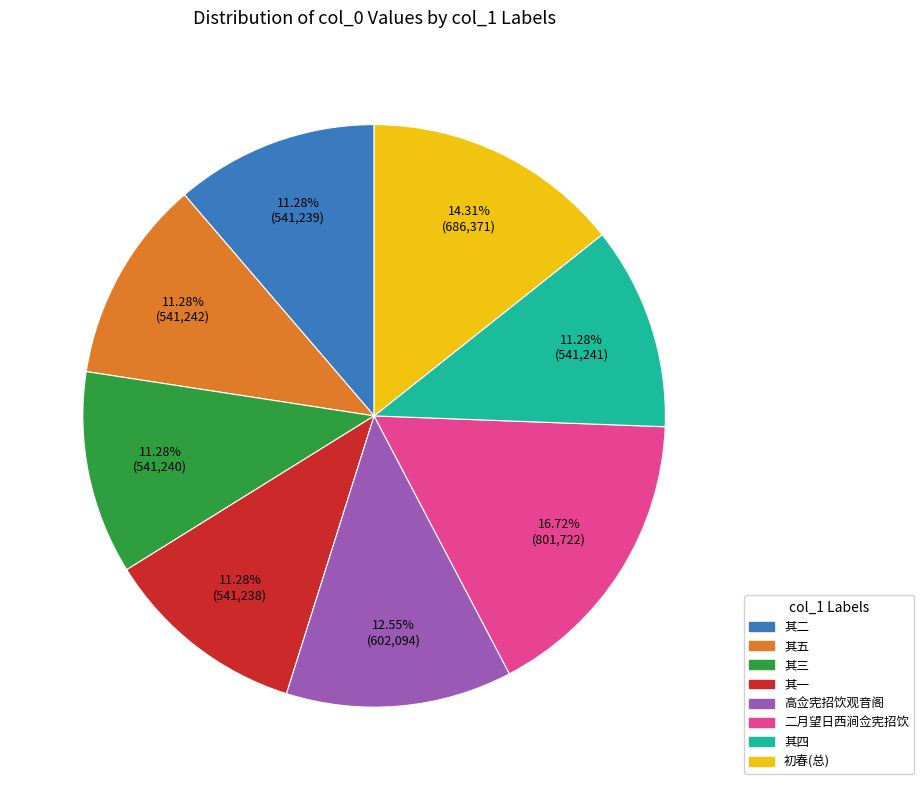

What is the ratio of the value at 初春(总) to the value at 其五?

1.3